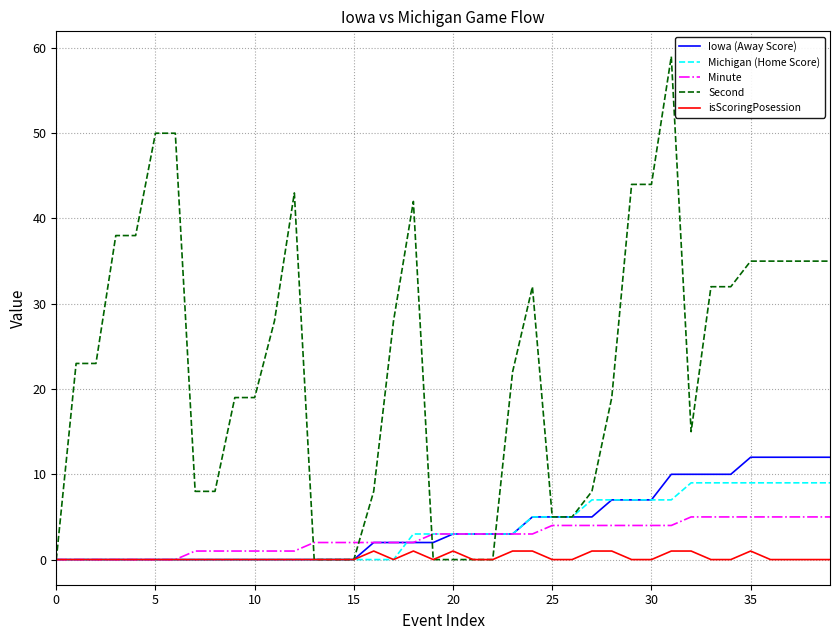

Count the number of data series in this chart.

5